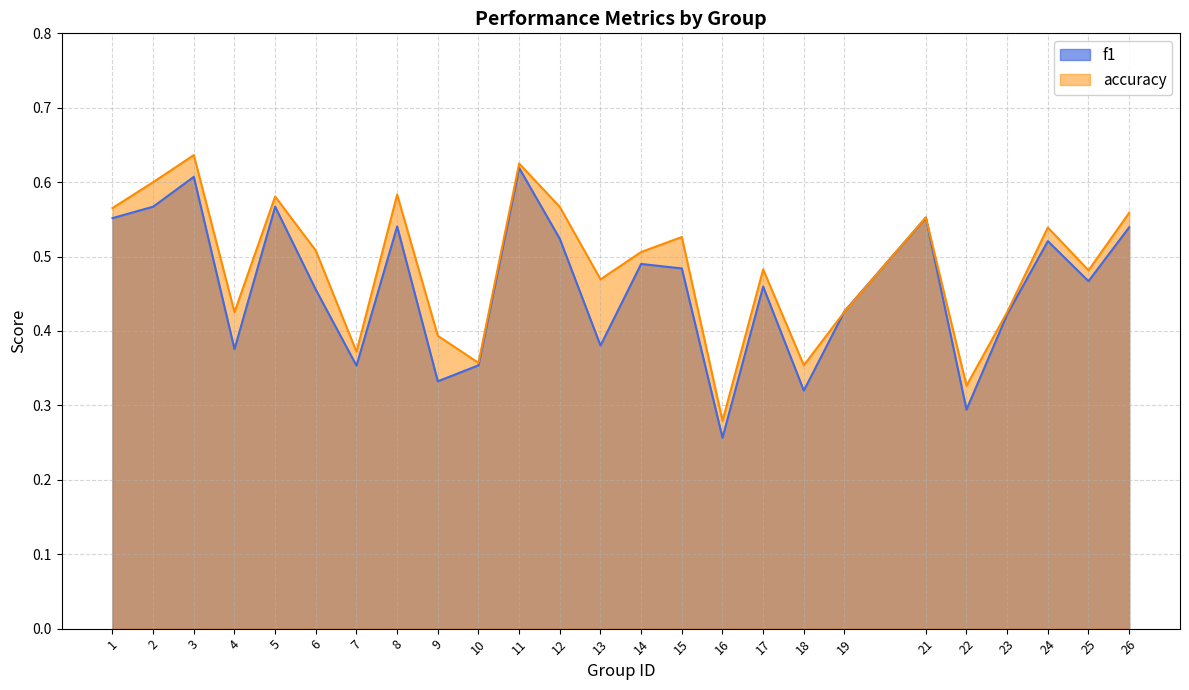

Which series has the largest total across all categories?

accuracy